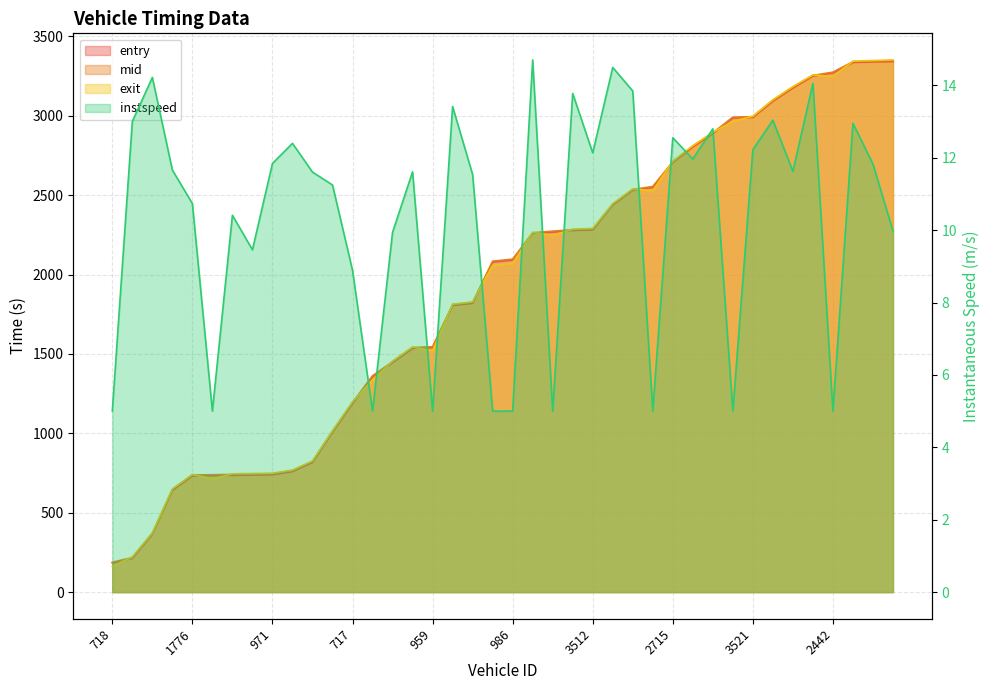

At how many categories does at least one series exceed 2421?

15